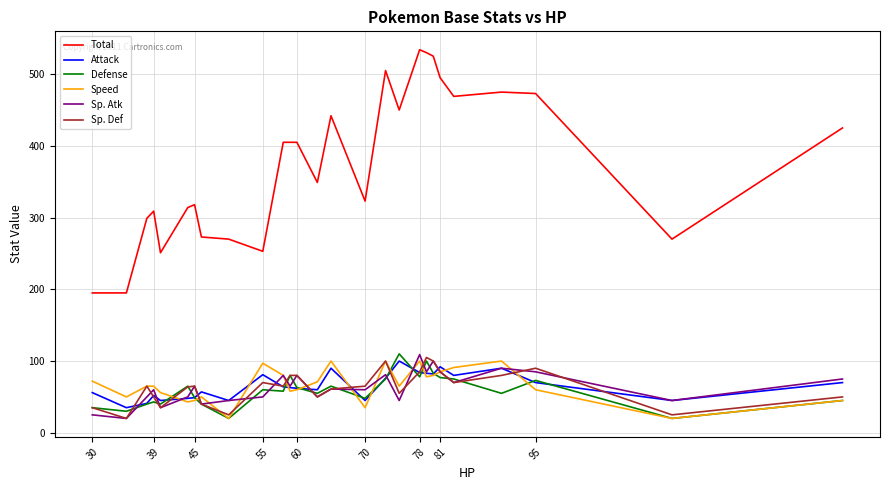

Which series has the largest total across all categories?

Total